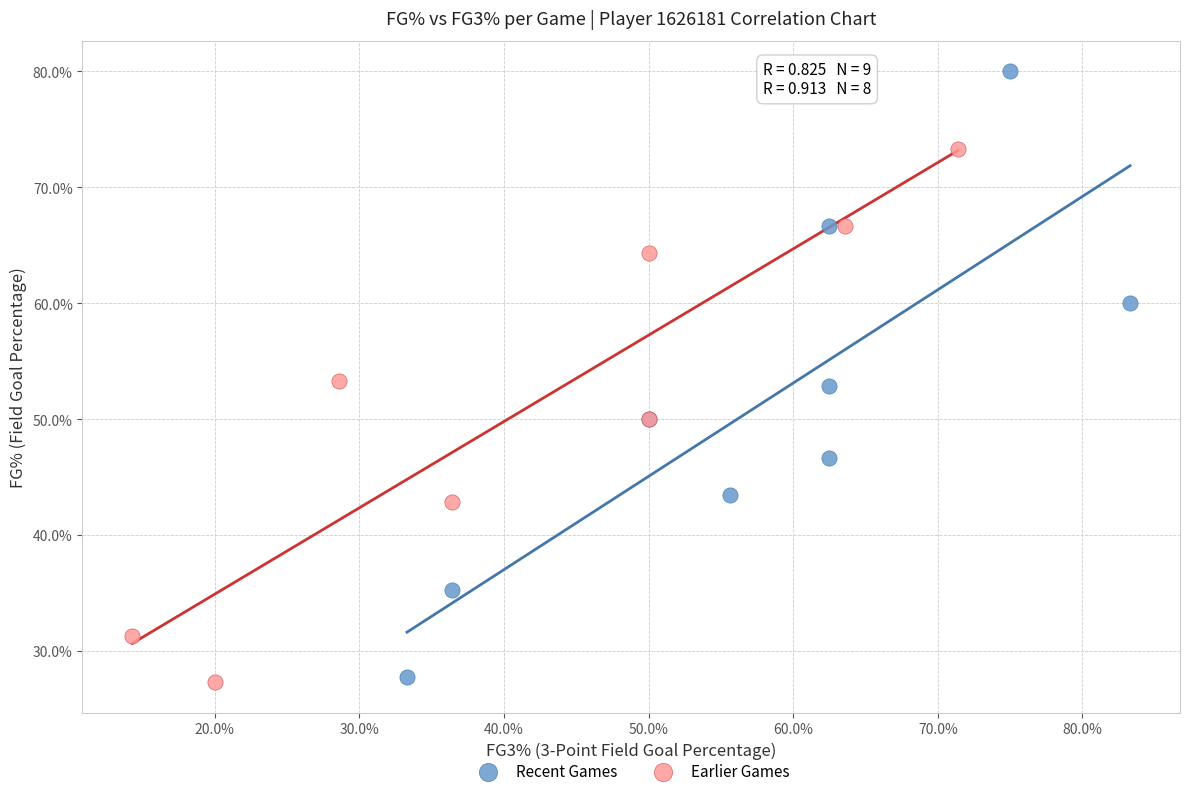

What are all the series names shown in the legend?

Recent Games, Earlier Games